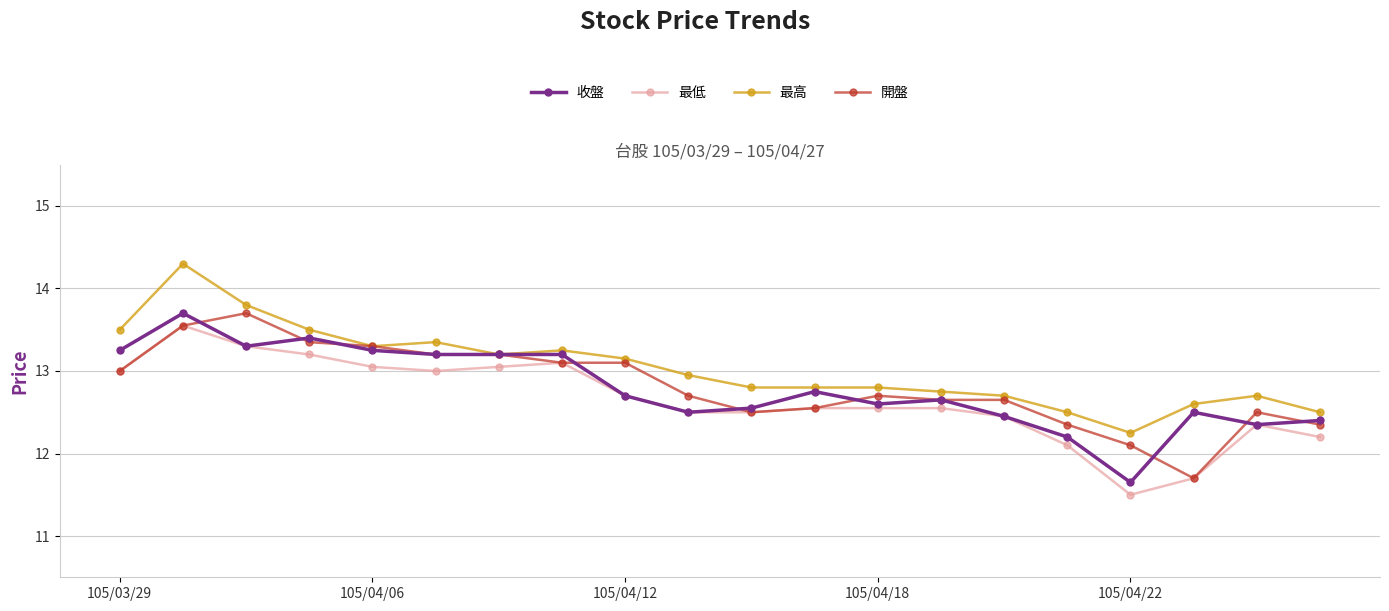

How many data points does each series have?

20